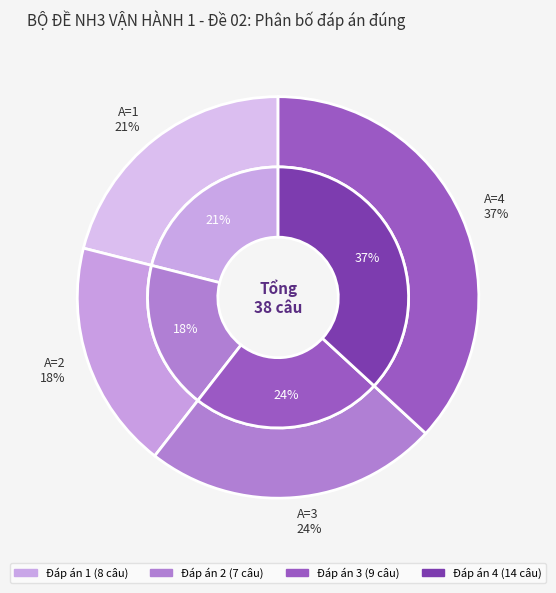

Count the number of slices in the pie.

4